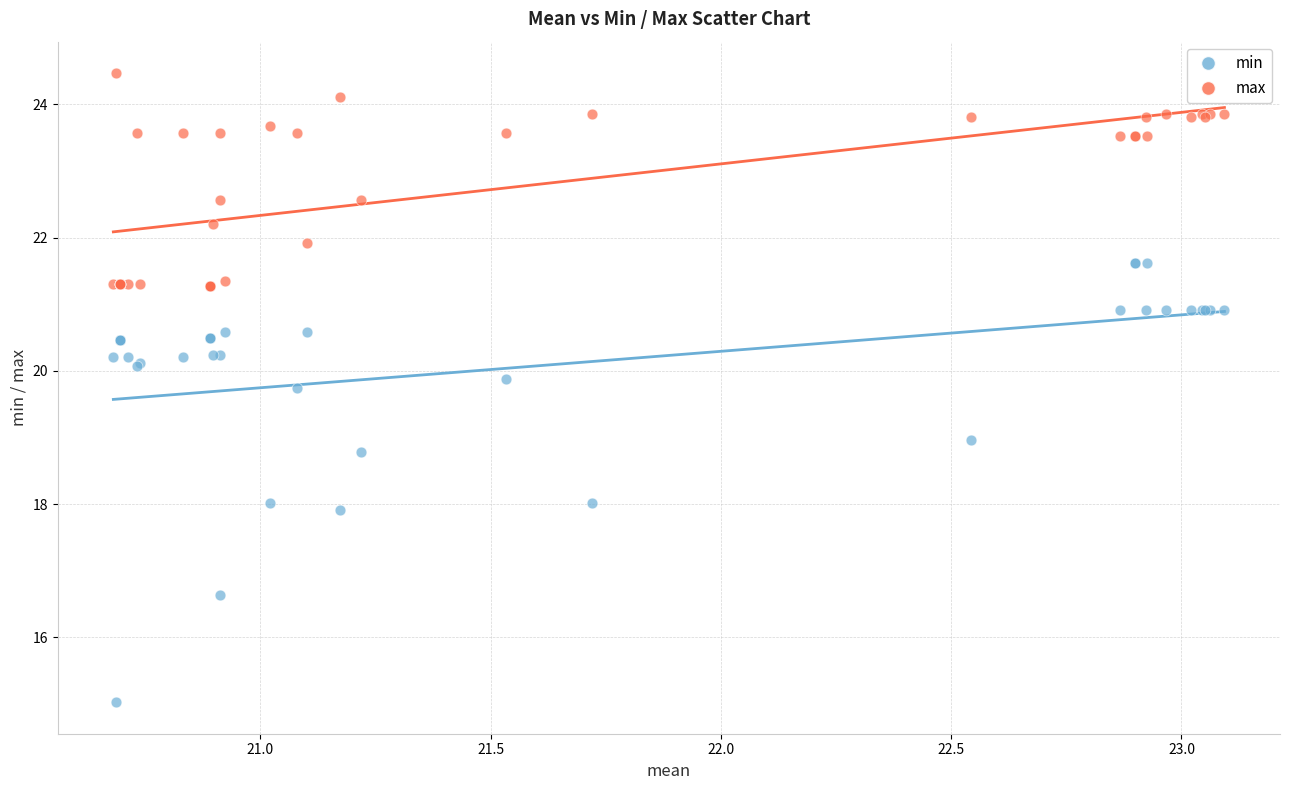

What are all the series names shown in the legend?

min, max